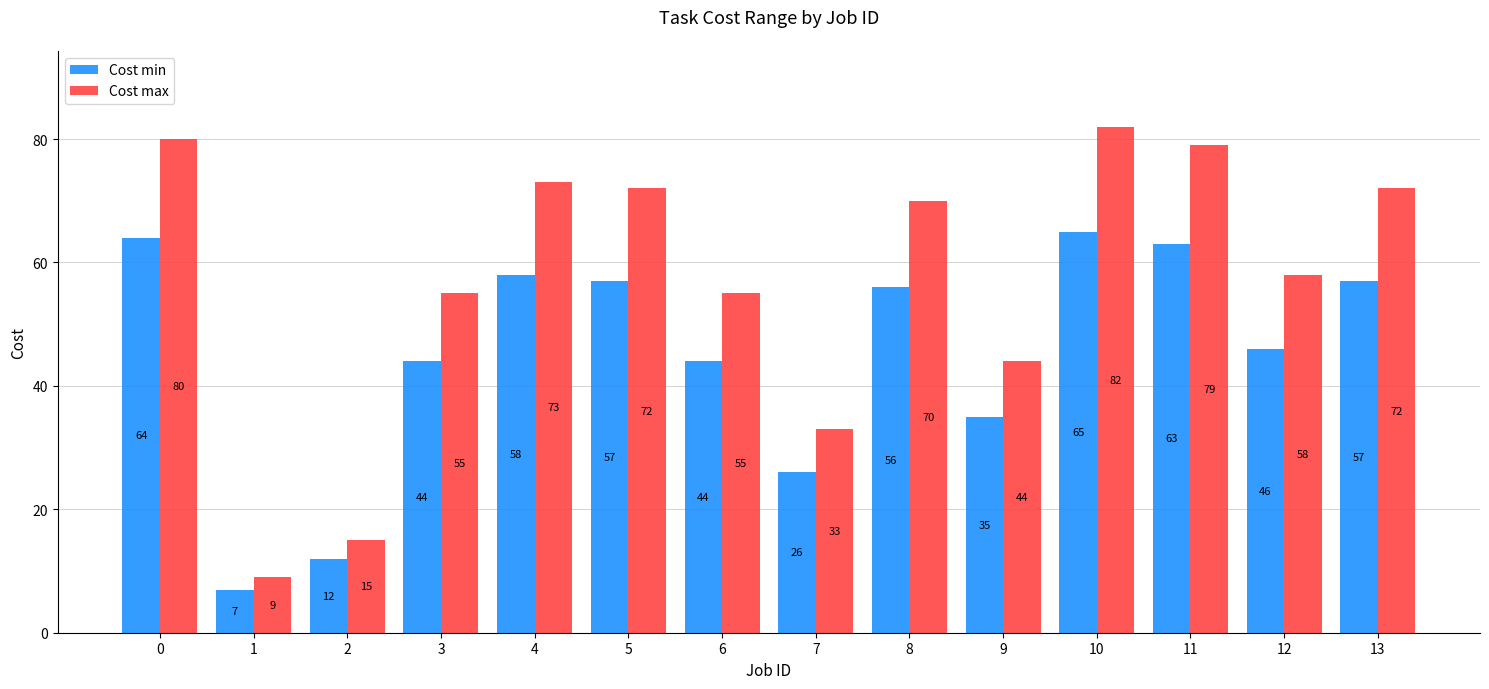

At which category is the sum across all series the highest?

10